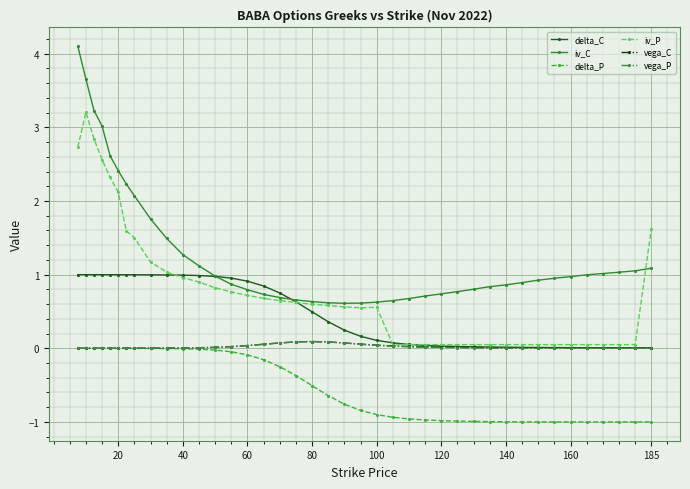

Which series has the largest range (max minus min)?

iv_C